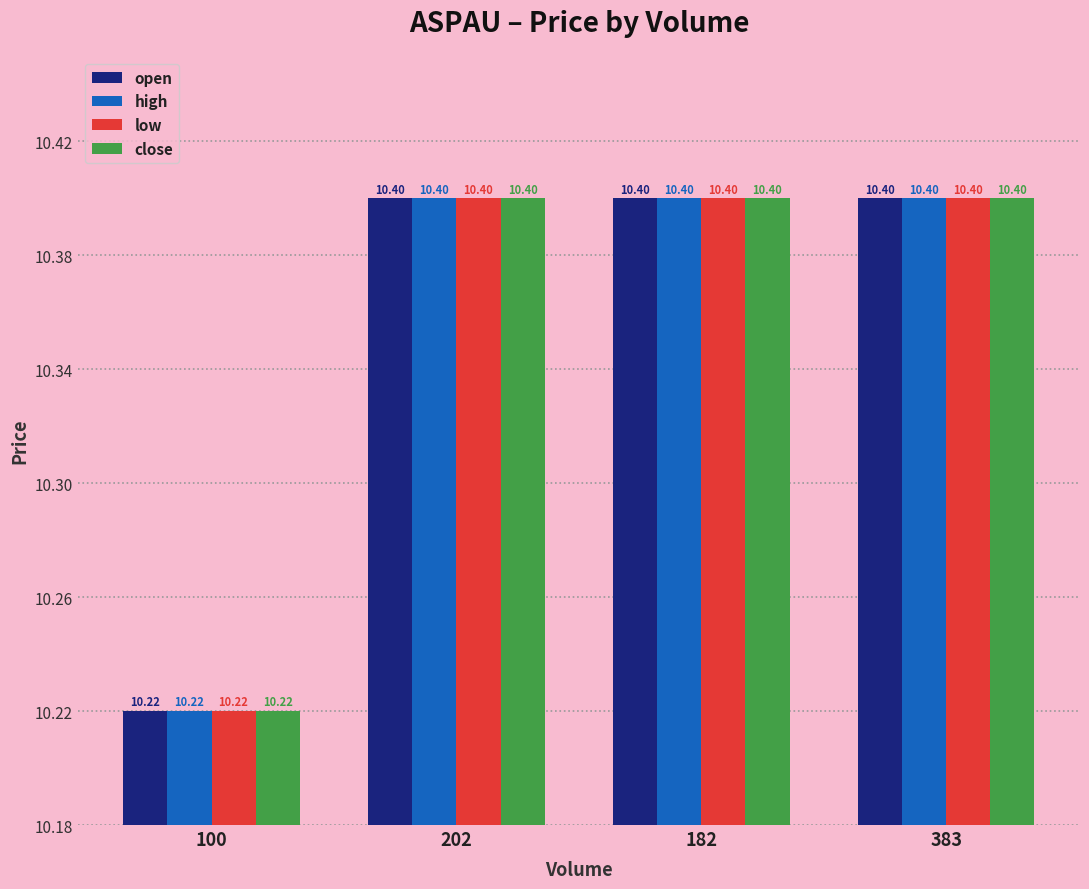

How many groups of bars are there?

4